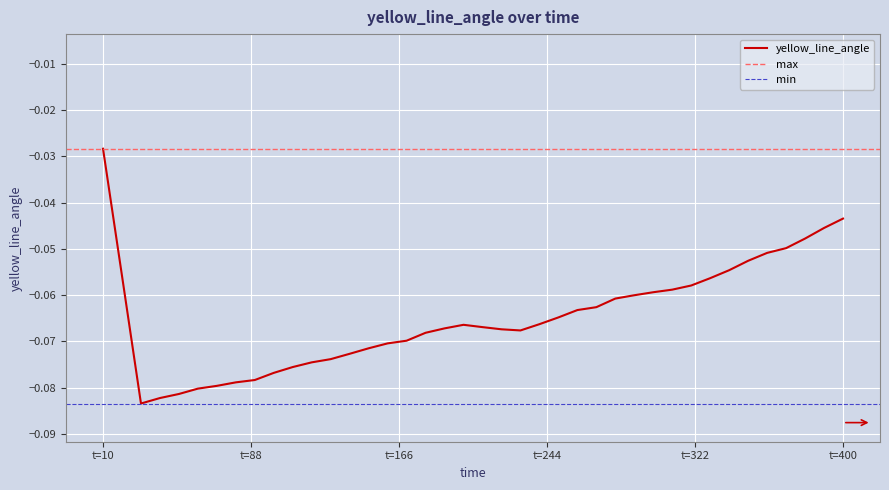

The value at 60 is -0.1. True or false?

True